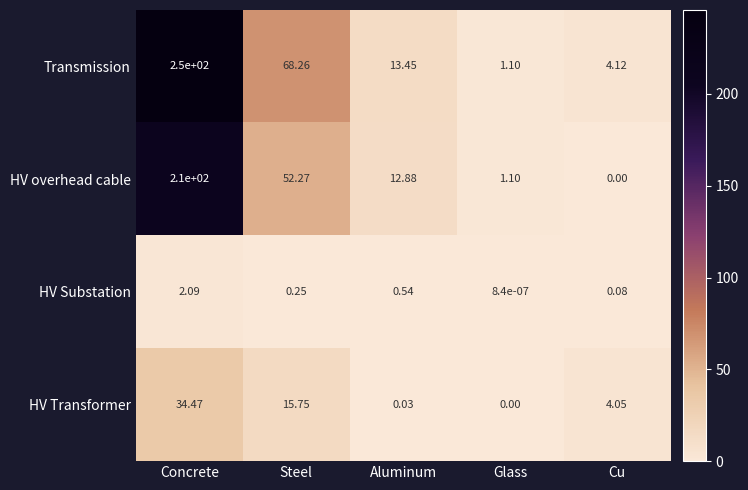

Which series has the largest range (max minus min)?

Transmission